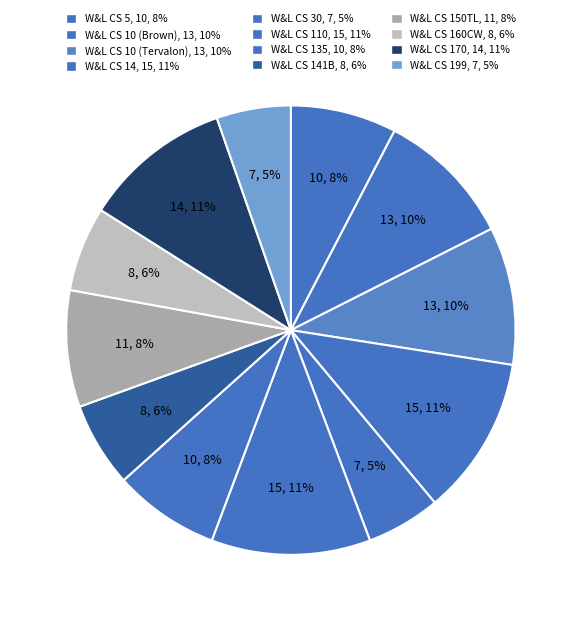

To the nearest percent, what is the difference between the largest and smallest slice percentages?

6%